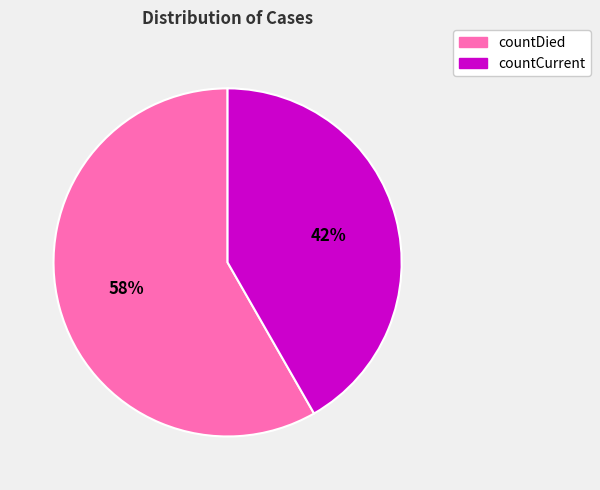

To the nearest percent, what is the combined percentage of countCurrent and countDied?

100%